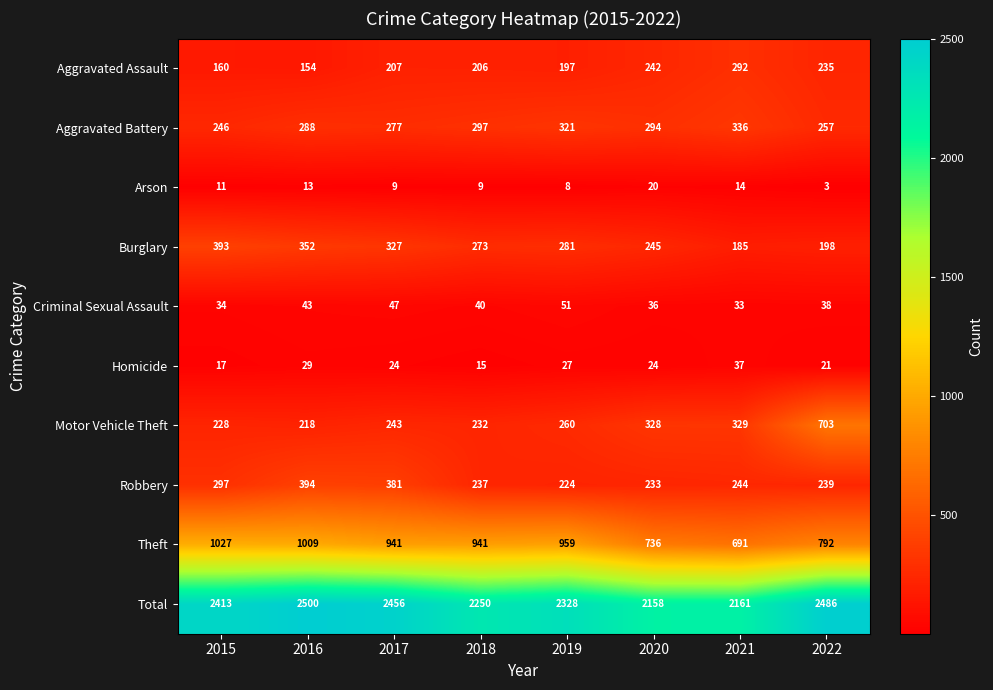

Rank the categories by Total value from lowest to highest.

2020, 2021, 2018, 2019, 2015, 2017, 2022, 2016